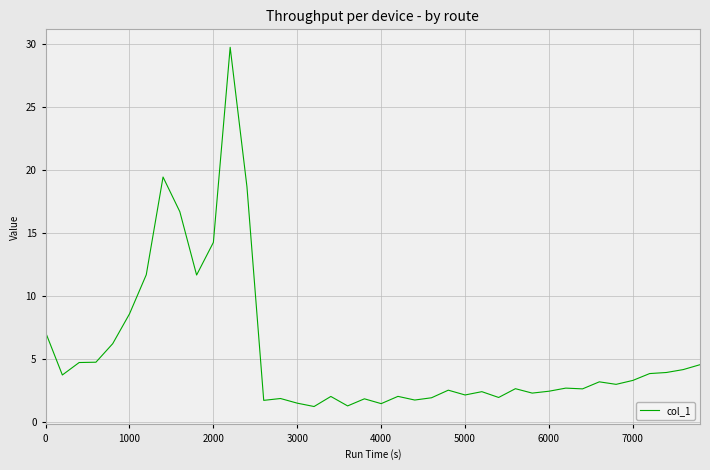

What is the smallest value displayed?

1.2